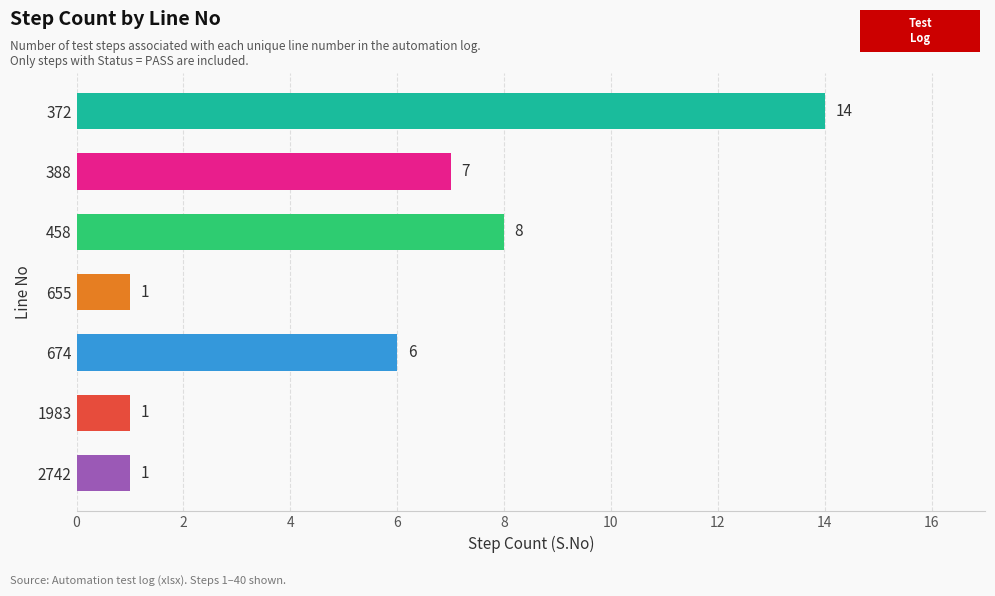

What is the average value?

5